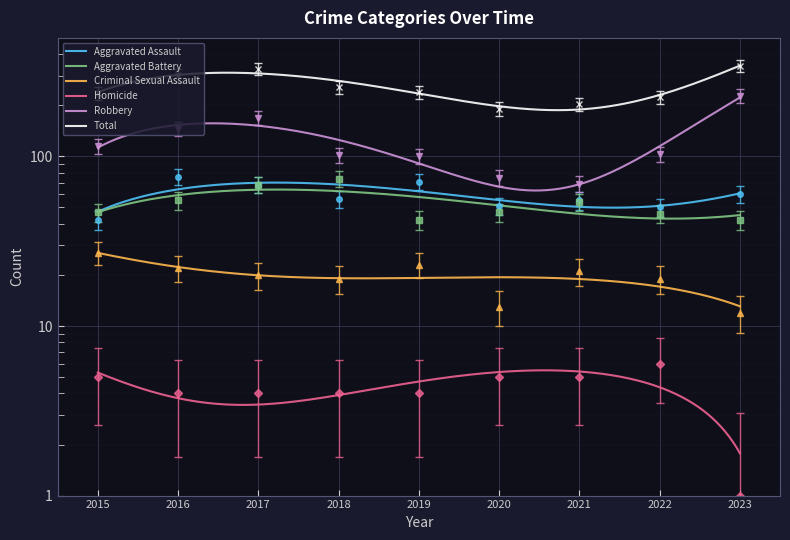

What is the value of the Criminal Sexual Assault point at the 8th from the left?

15.5